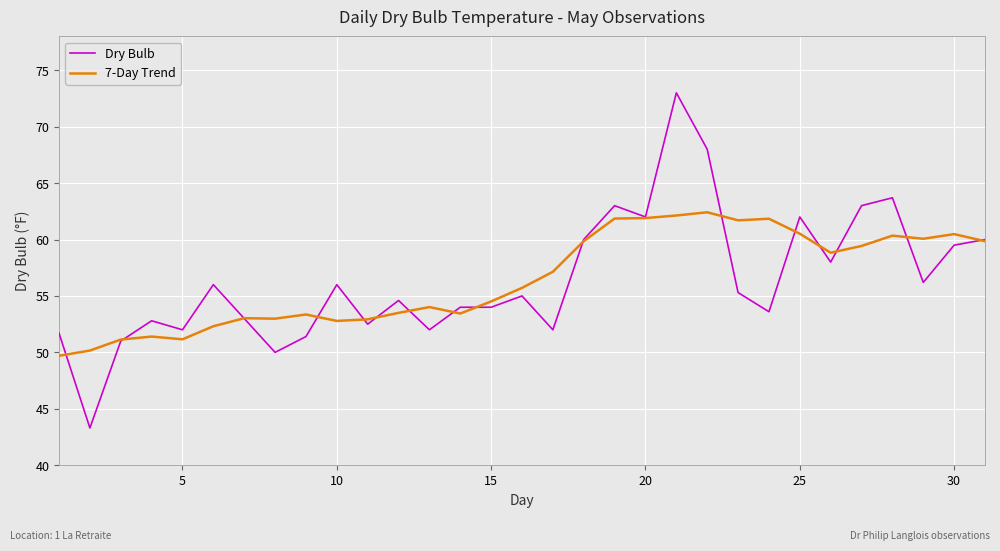

Rank the series by their maximum value, from lowest to highest.

7-Day Trend, Dry Bulb